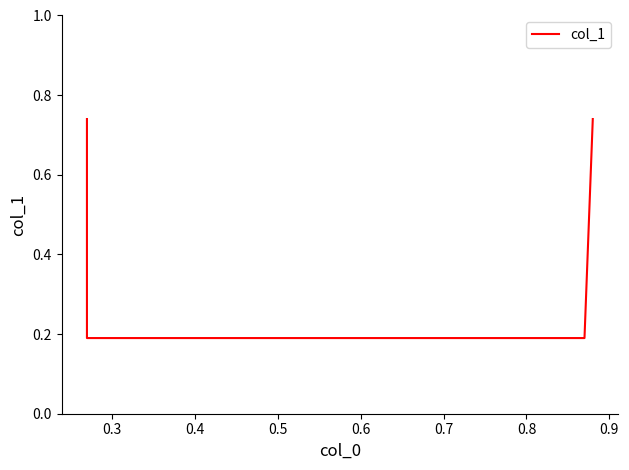

Does the chart display data point markers on the line(s)?

No